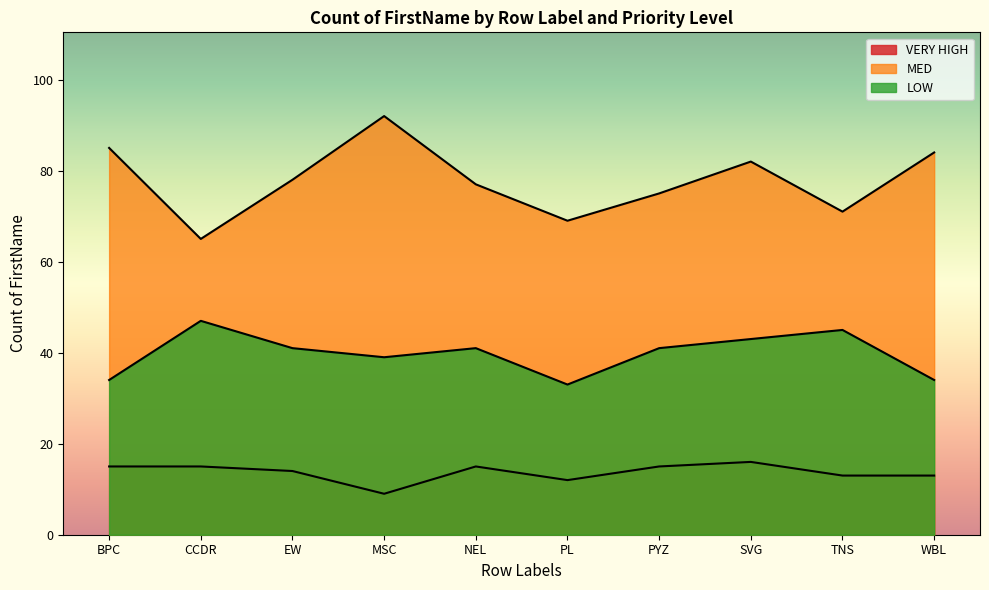

What is the average value of the VERY HIGH series?

14